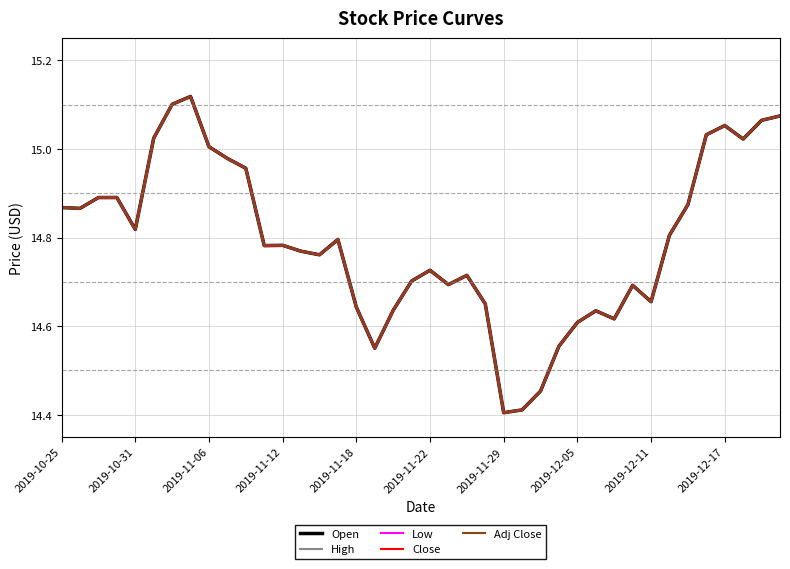

Is this an area chart (filled region under the line)?

No